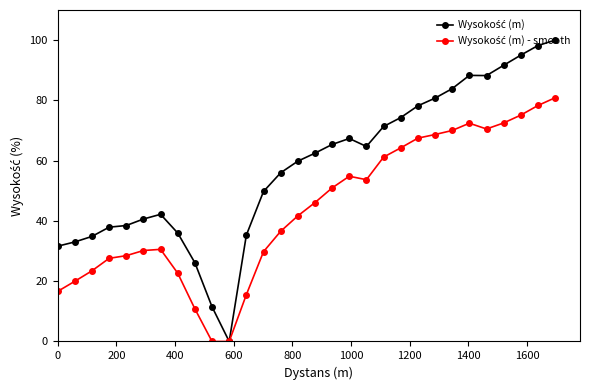

True or false: Wysokość (m) - smooth and Wysokość (m) cross at least once.

False